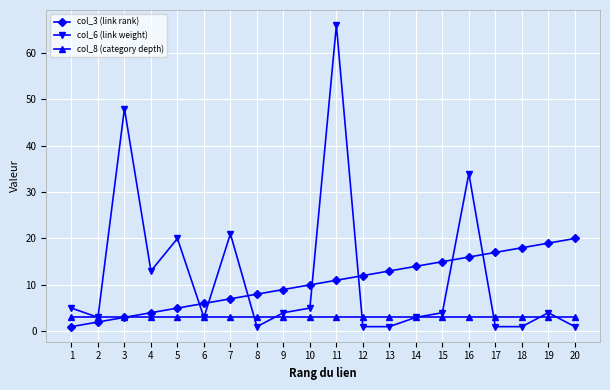

What is the minimum value for col_3 (link rank)?

1